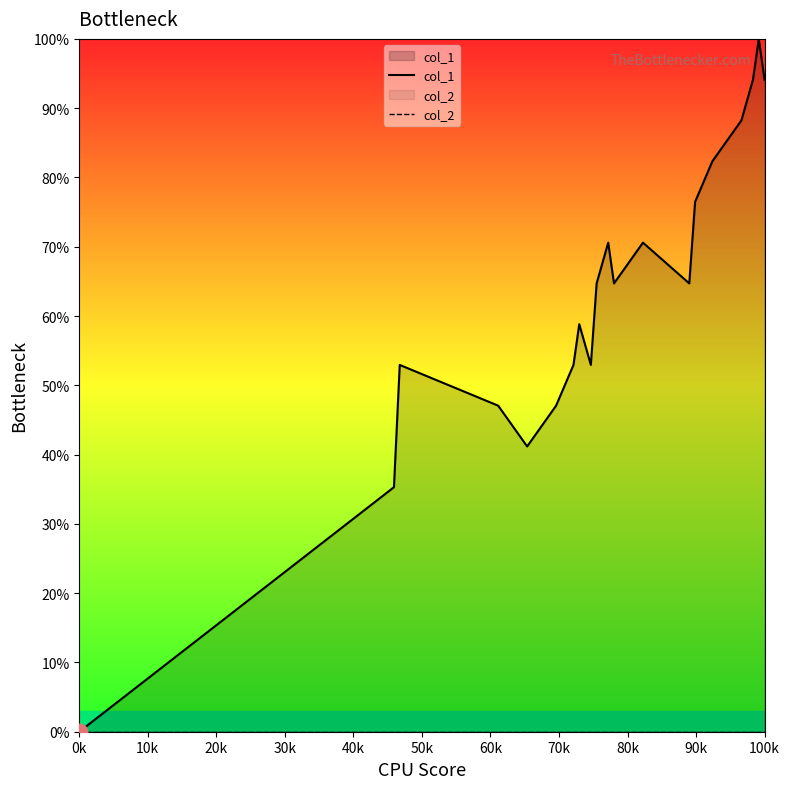

Which series has the largest range (max minus min)?

col_1